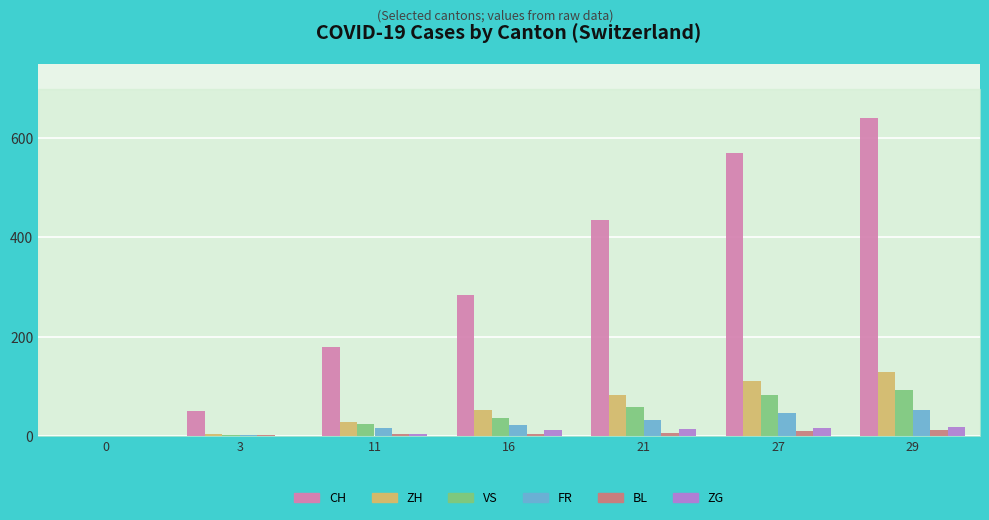

How many groups of bars are there?

7